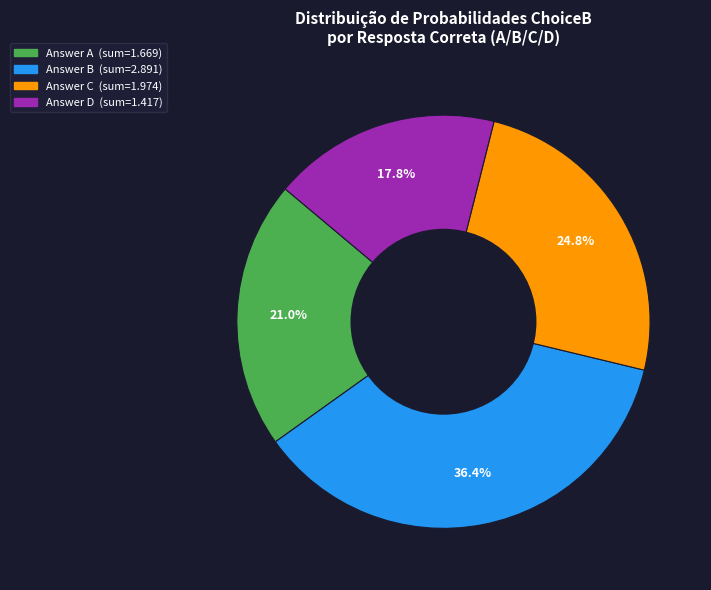

To the nearest percent, what is the difference between the largest and smallest slice percentages?

19%